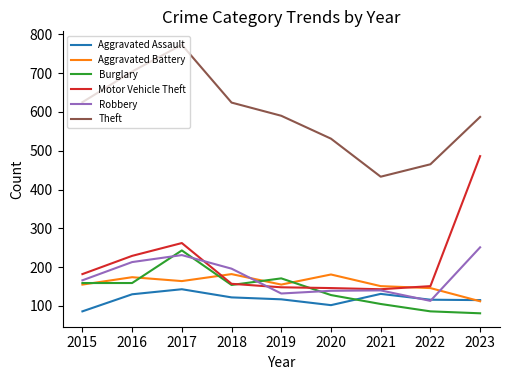

True or false: Theft and Burglary intersect in this chart.

False